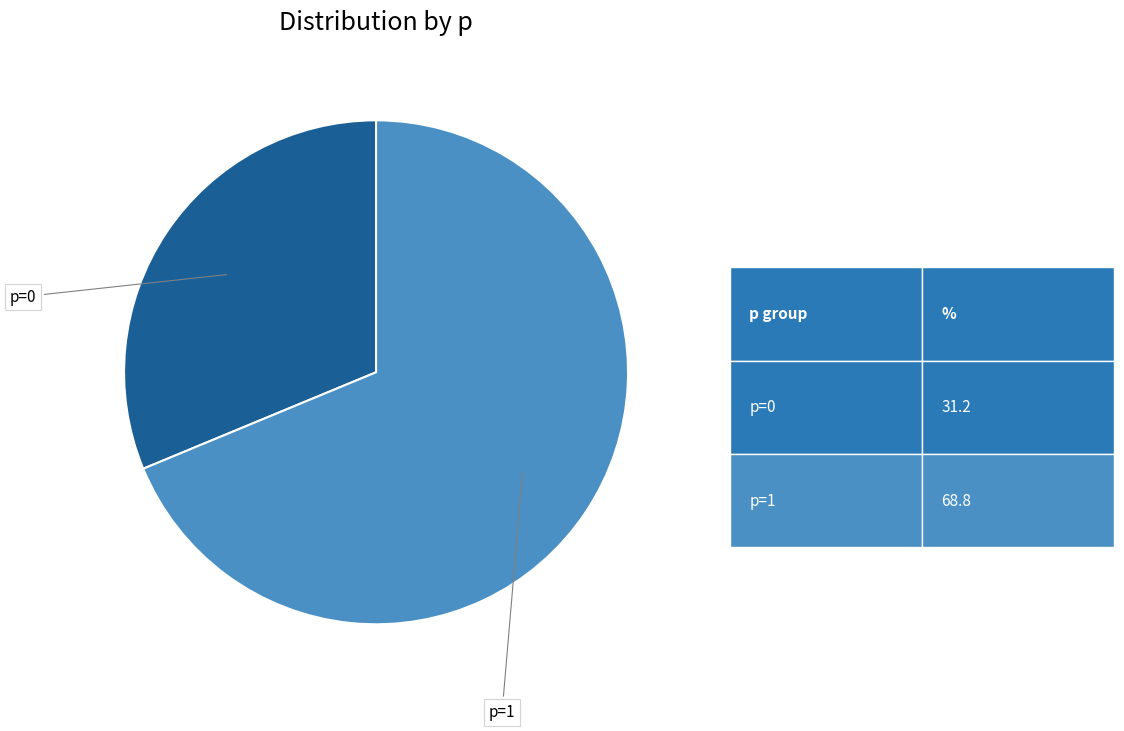

Is there any slice that represents more than half of the pie?

Yes